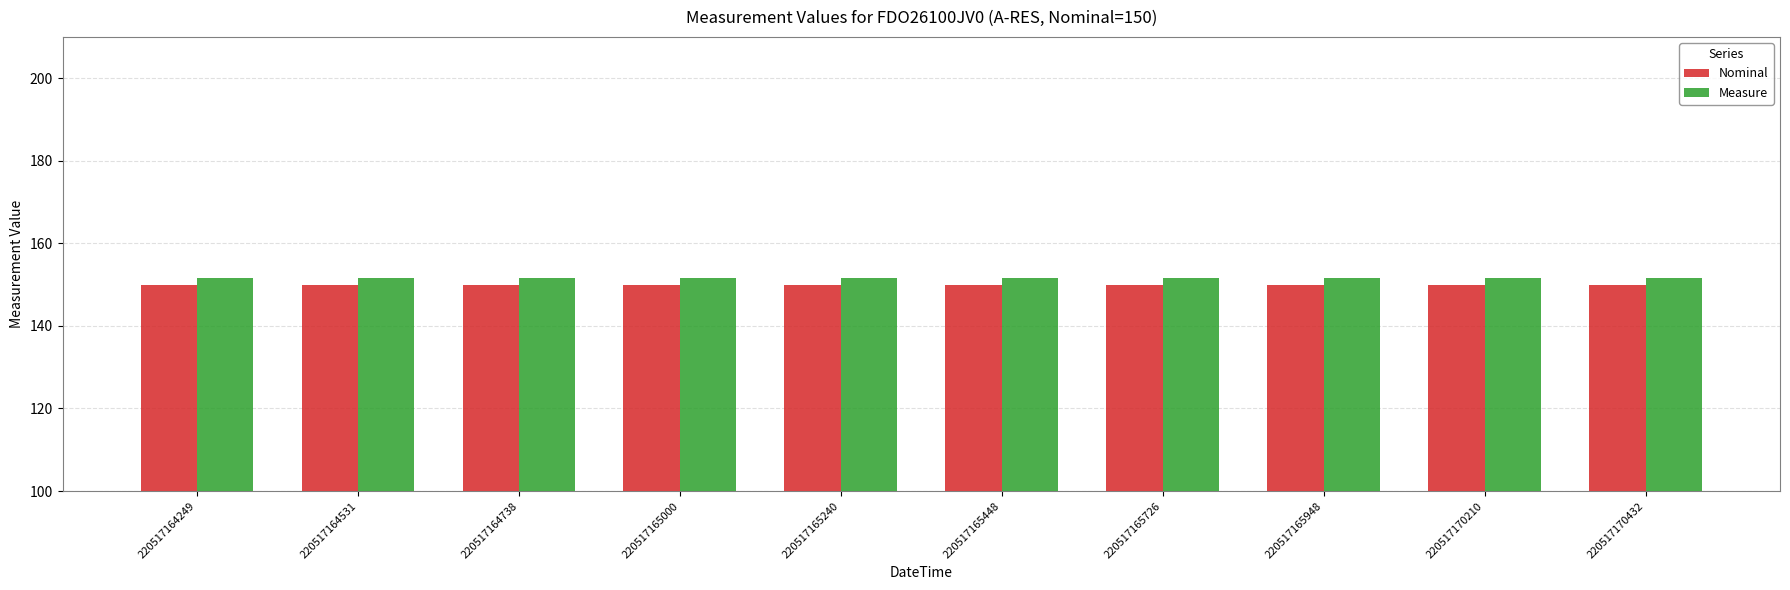

The Measure series shows 151.6 at 220517165240. True or false?

True